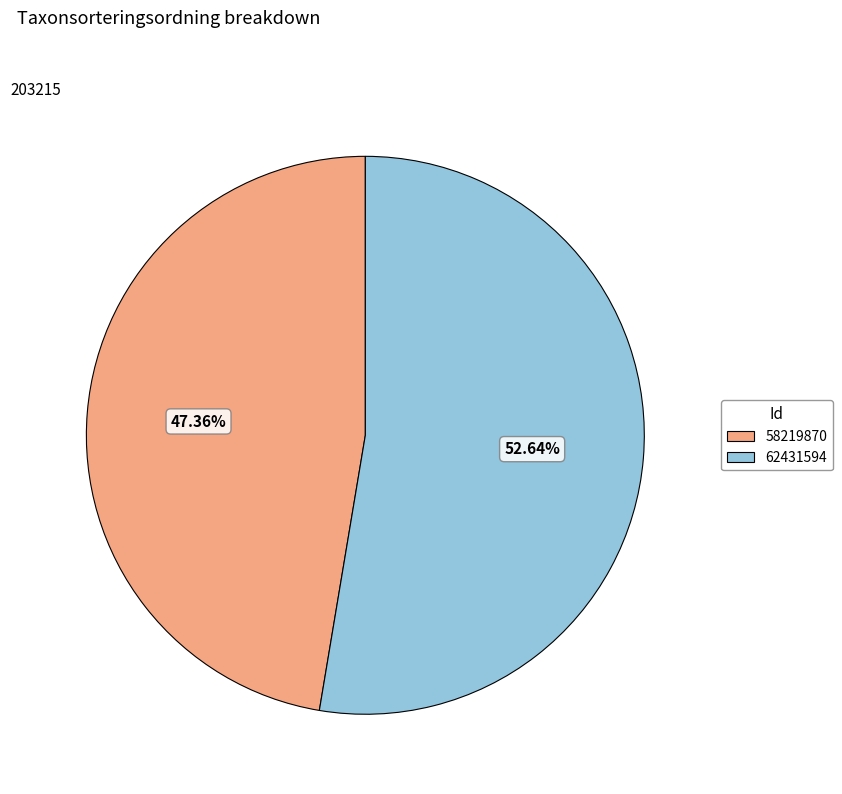

Which category has the biggest portion of the pie?

62431594